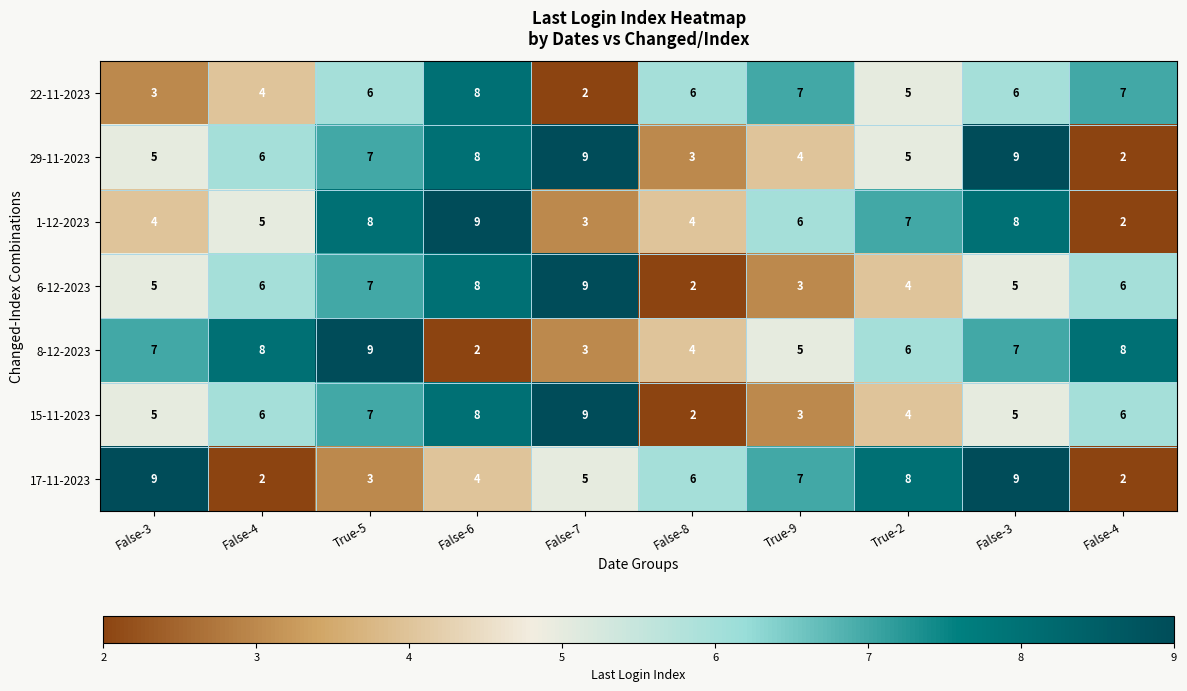

How many data points in 22-11-2023 are less than 6?

4